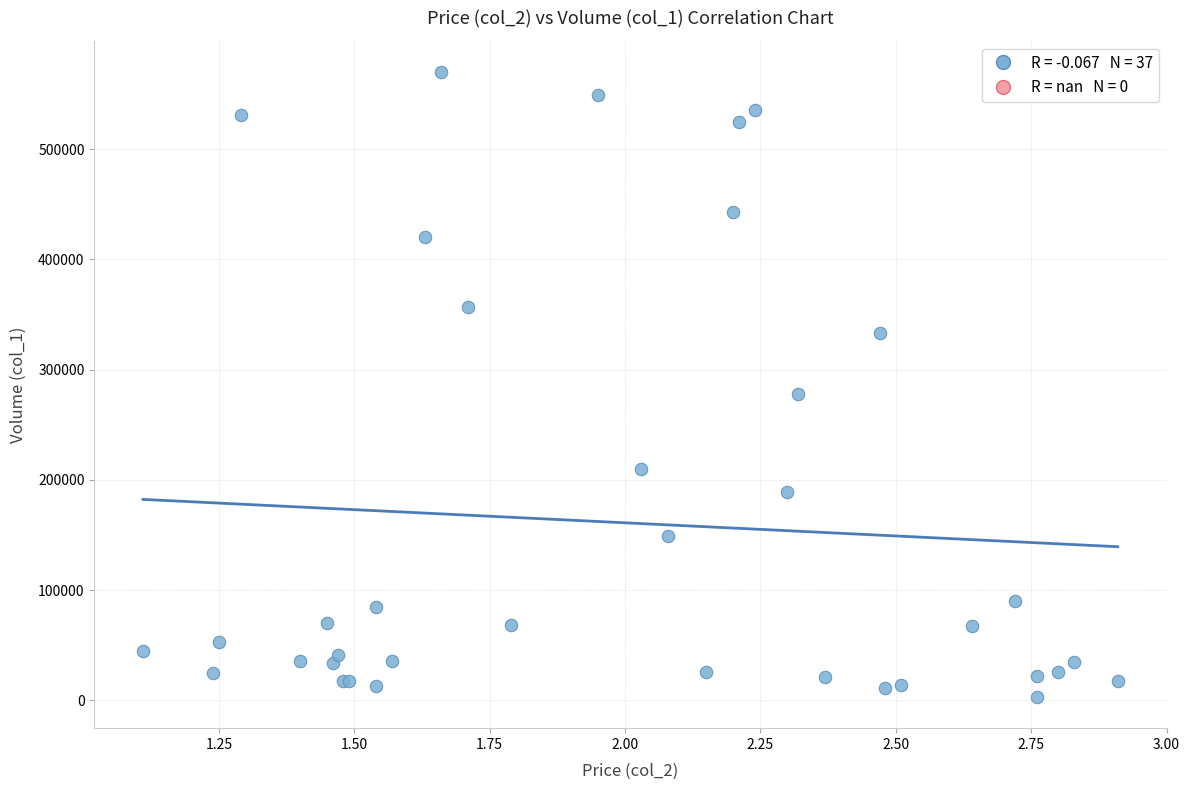

What Y value in the scatter plot is closest to 286500?

278000